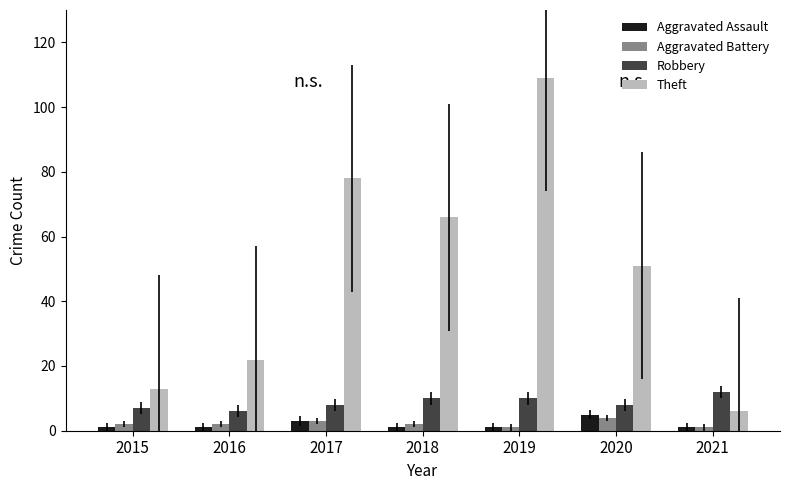

The Aggravated Assault series shows 1 at 2019. True or false?

True